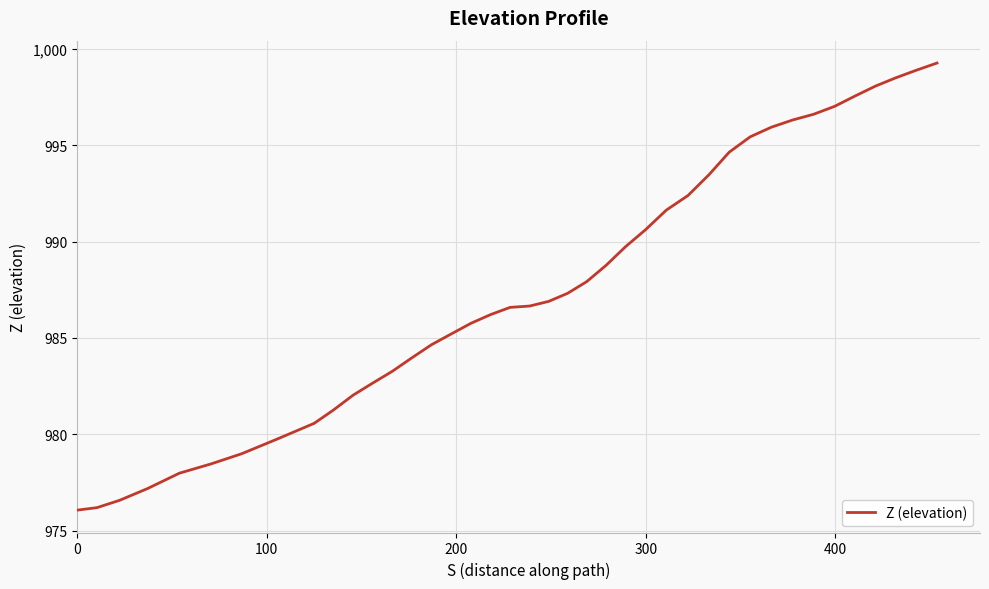

What is the smallest value displayed?

976.1